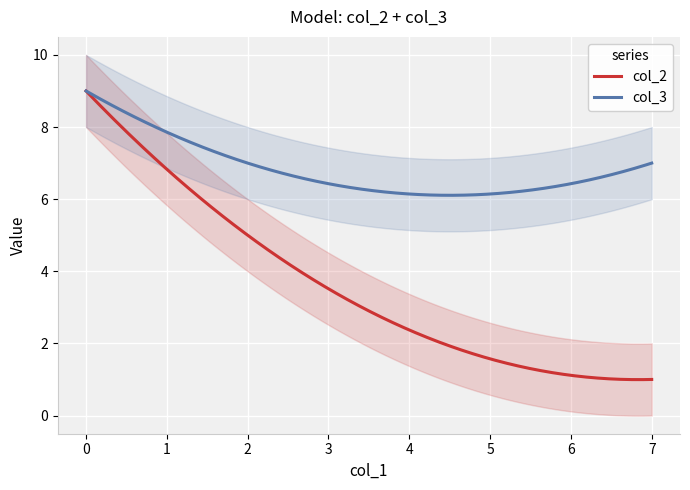

How many col_3 values are between 7 and 9?

3